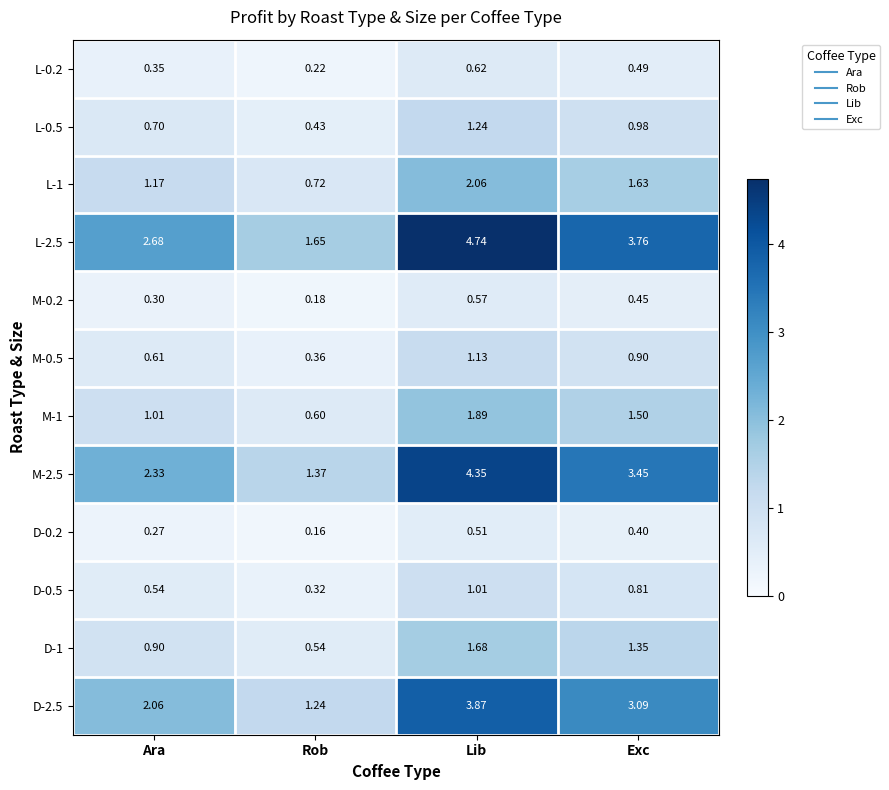

What is the spread (max minus min) of values at Rob?

1.5